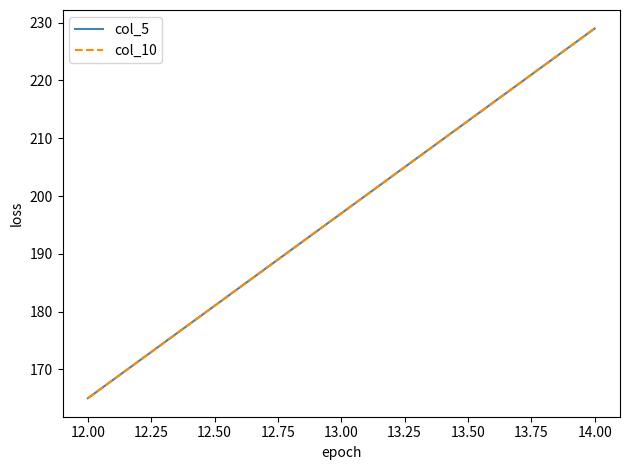

Which series has the widest spread of values?

col_5